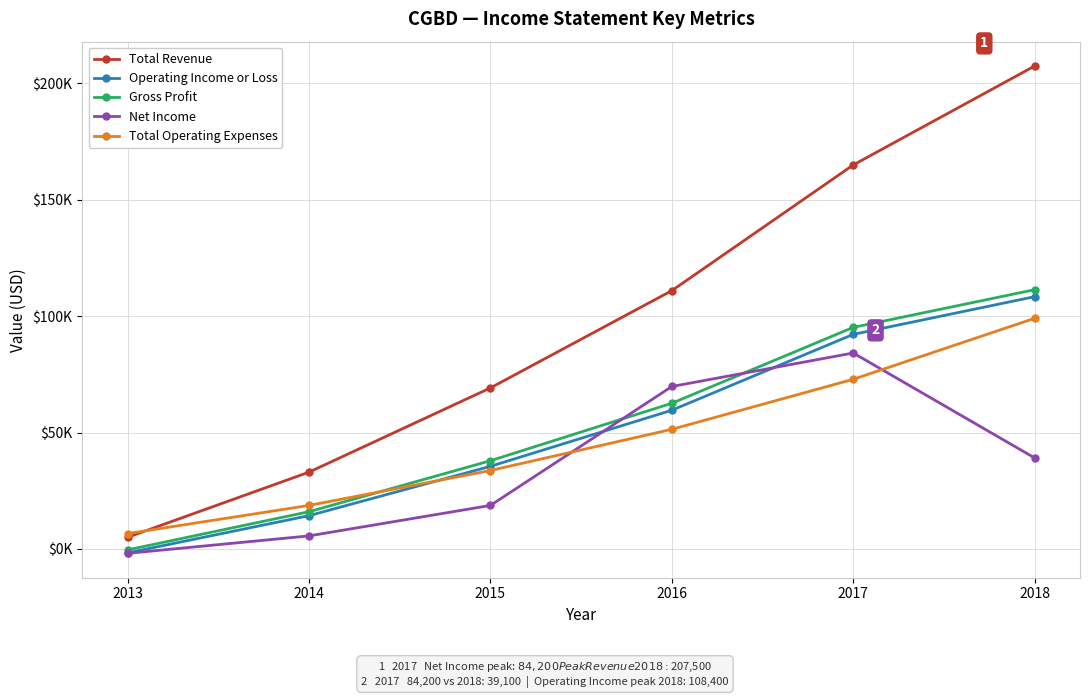

Is this an area chart (filled region under the line)?

No